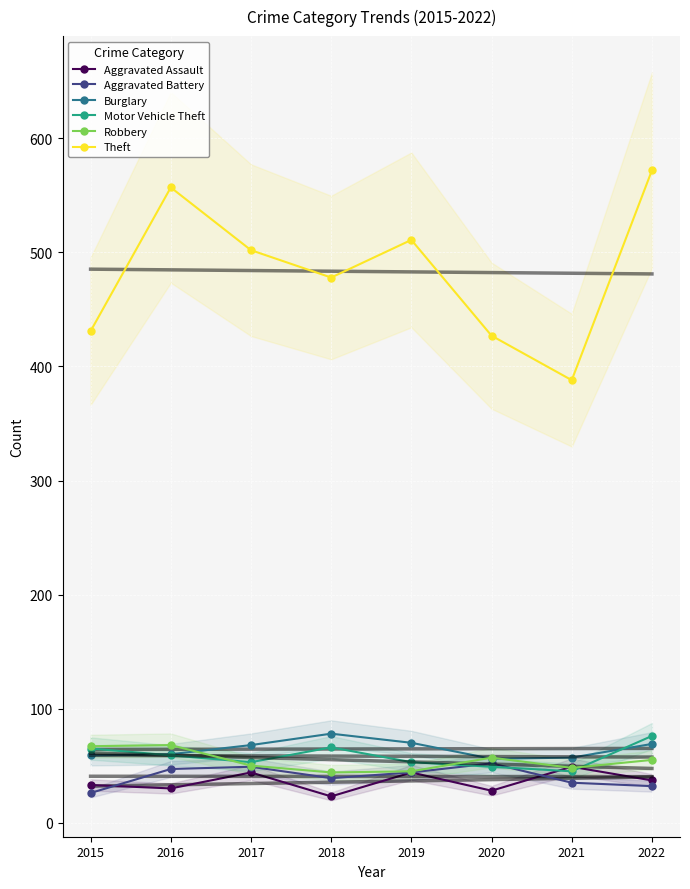

Between 2022 and 2017, which is larger?

2017